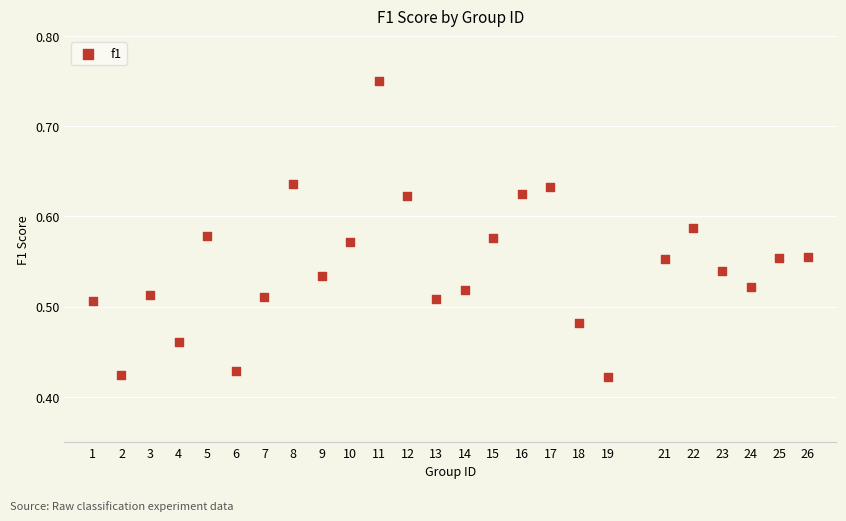

What is the range of X values (max minus min)?

25.0